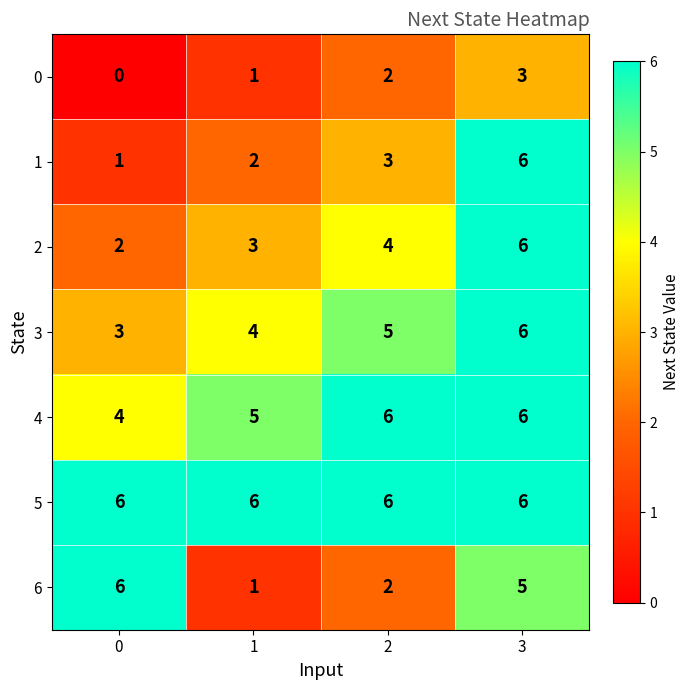

Which category has the highest value in the 2 series?

3